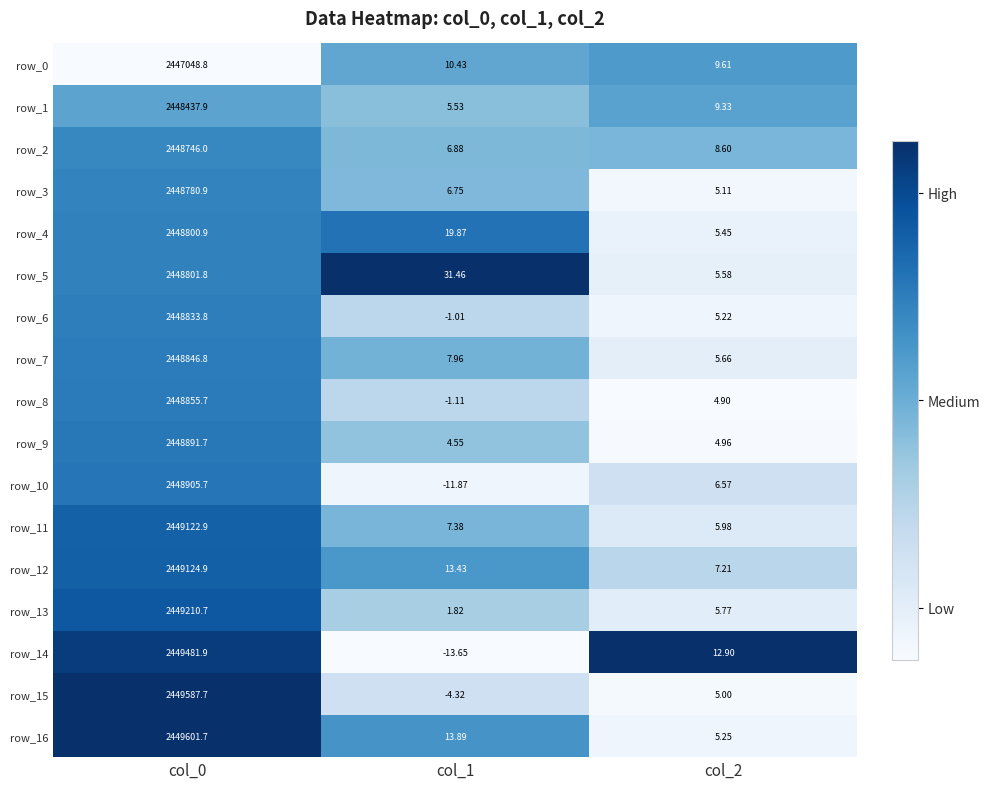

Which category has the highest value in the row_9 series?

col_0